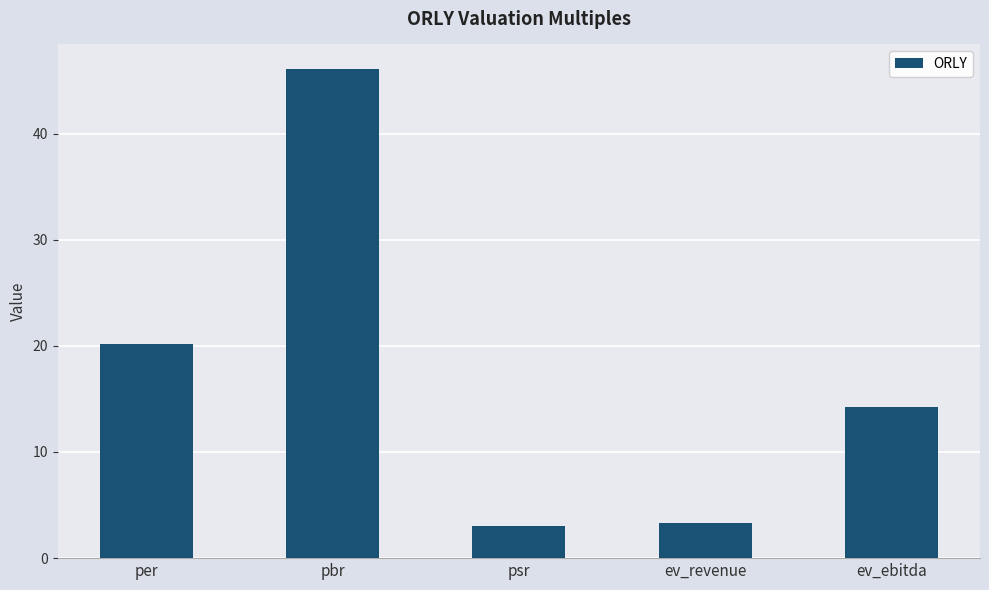

What is the difference between the second highest and second lowest values?

16.8